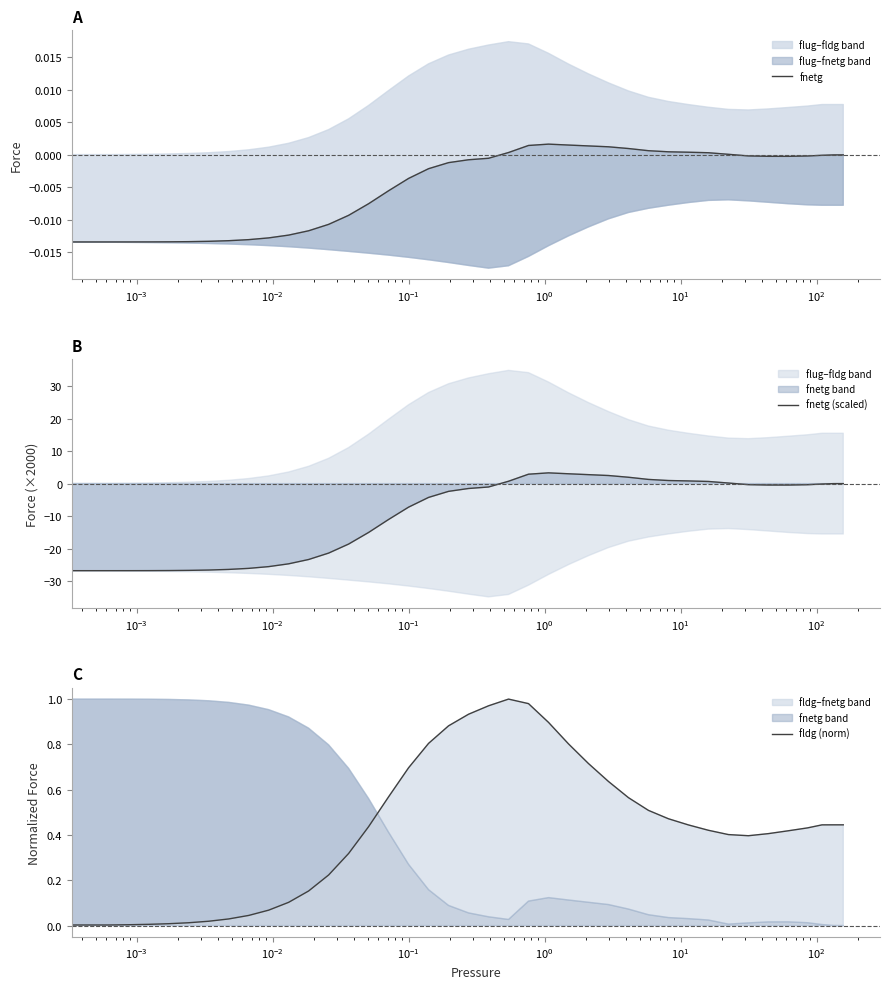

True or false: fnetg and fldg (norm) intersect in this chart.

False